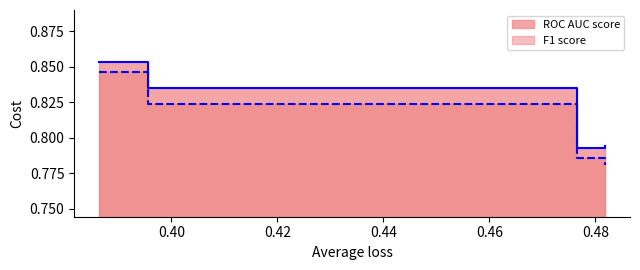

What is the sum of all ROC AUC score values?

3.3